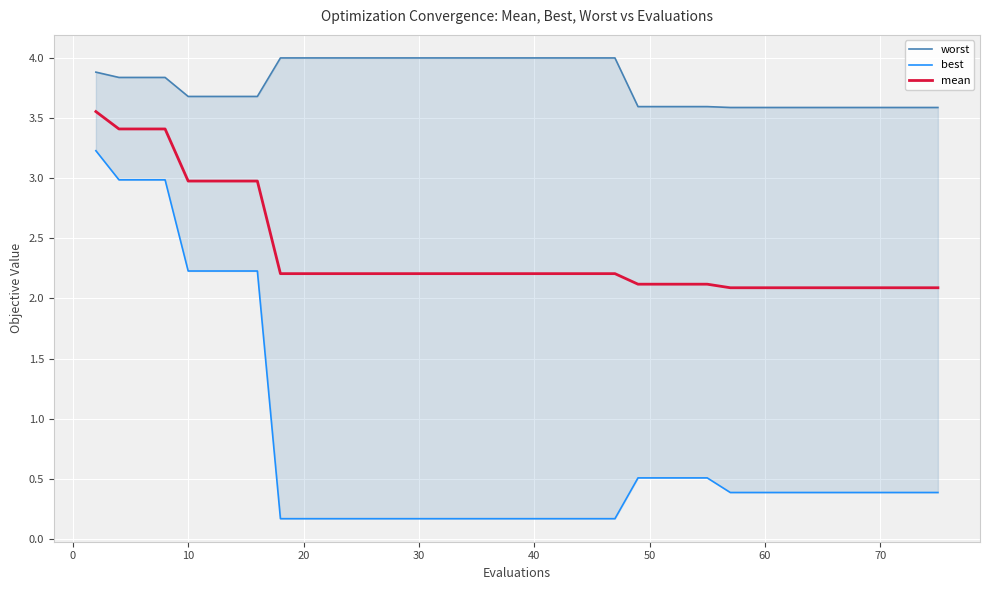

What is the sum of all best values?

30.3